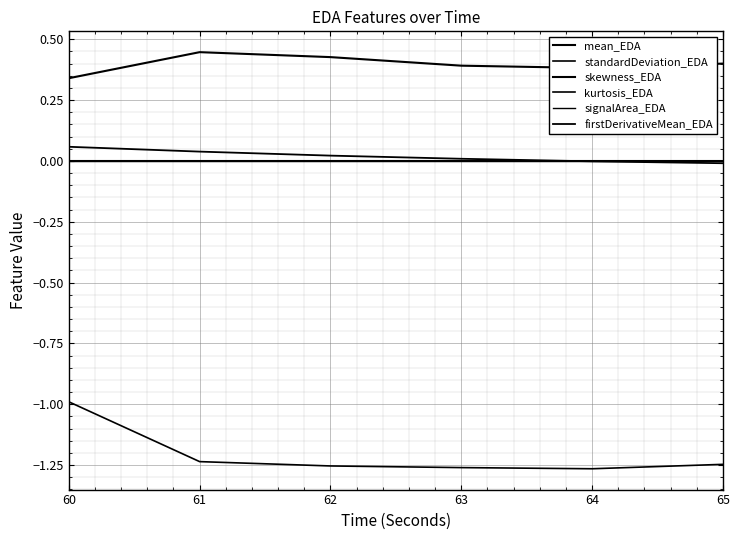

Does the chart have visible grid lines?

Yes